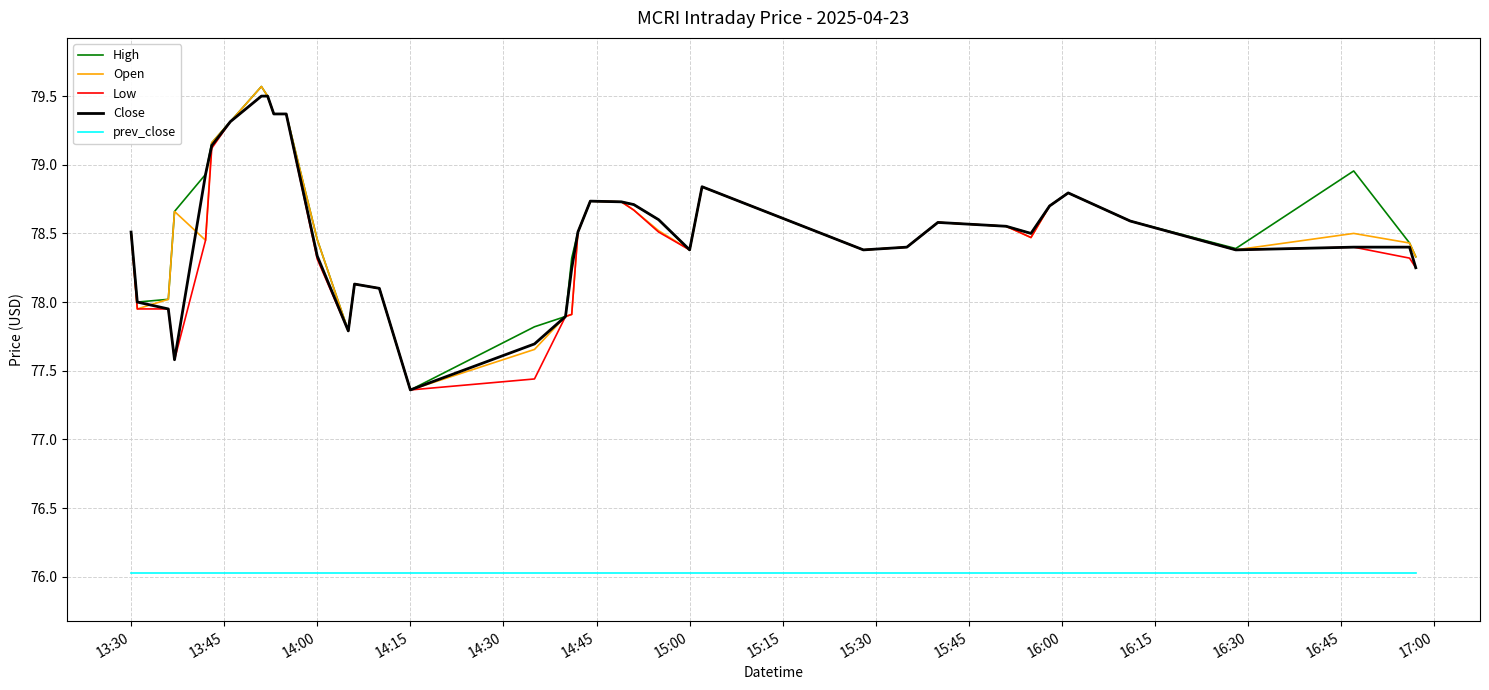

What is the maximum value for Low?

79.5